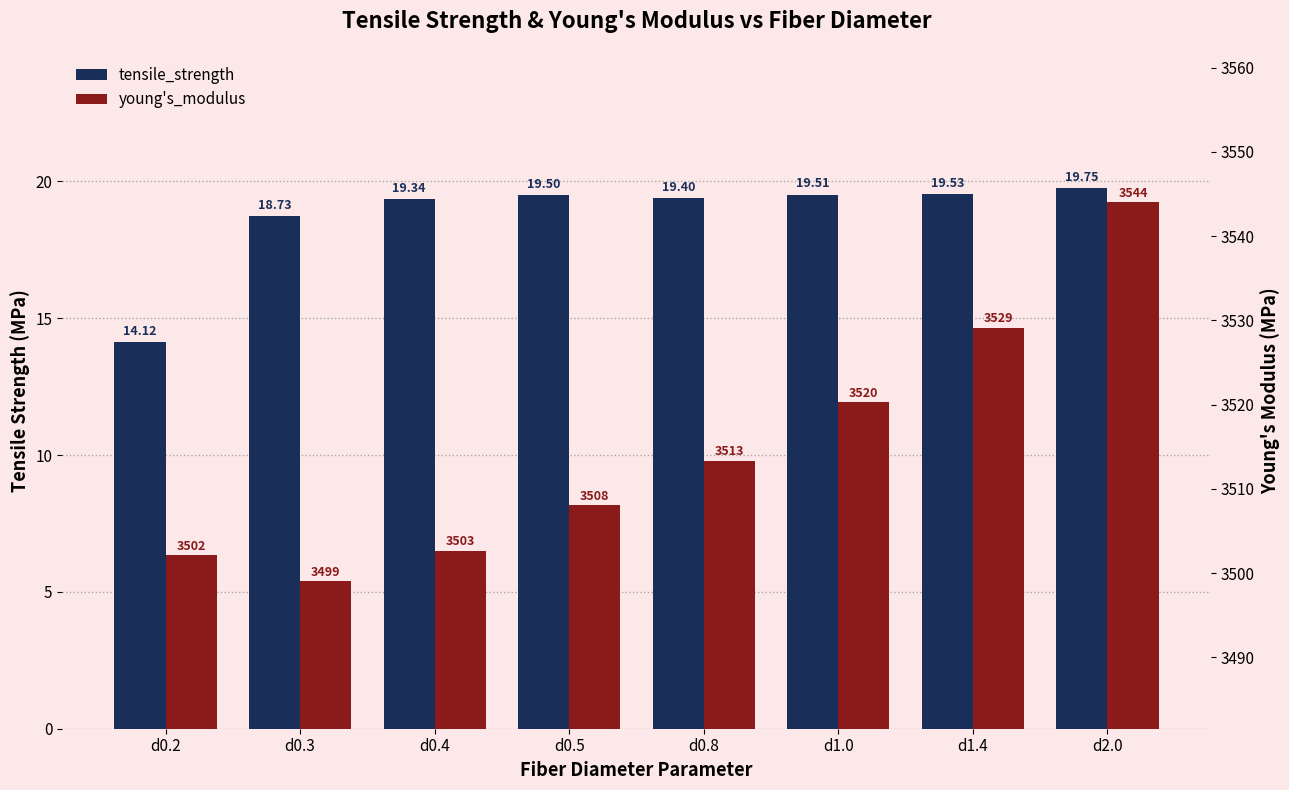

Rank the series at d1.4 from lowest to highest value.

tensile_strength, young's_modulus